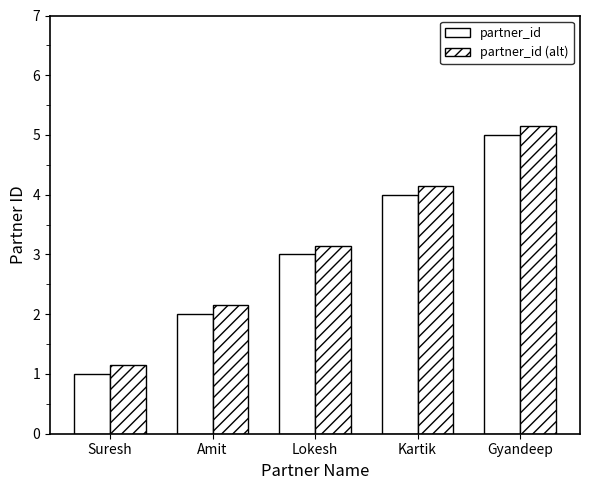

How many categories are shown in the chart?

5